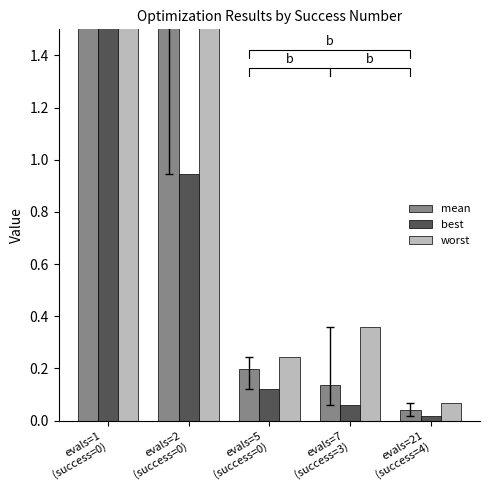

List the labels in order of worst value, largest first.

evals=1
(success=0), evals=2
(success=0), evals=7
(success=3), evals=5
(success=0), evals=21
(success=4)